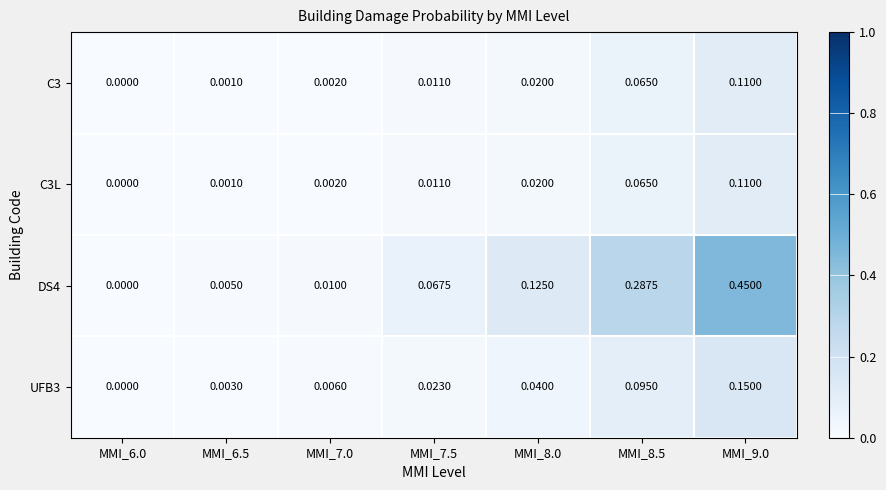

Reading right to left, extract all data points from this chart.

C3: MMI_9.0=0.1	MMI_8.5=0.1	MMI_8.0=0.0	MMI_7.5=0.0	MMI_7.0=0.0	MMI_6.5=0.0	MMI_6.0=0.0
C3L: MMI_9.0=0.1	MMI_8.5=0.1	MMI_8.0=0.0	MMI_7.5=0.0	MMI_7.0=0.0	MMI_6.5=0.0	MMI_6.0=0.0
DS4: MMI_9.0=0.5	MMI_8.5=0.3	MMI_8.0=0.1	MMI_7.5=0.1	MMI_7.0=0.0	MMI_6.5=0.0	MMI_6.0=0.0
UFB3: MMI_9.0=0.1	MMI_8.5=0.1	MMI_8.0=0.0	MMI_7.5=0.0	MMI_7.0=0.0	MMI_6.5=0.0	MMI_6.0=0.0